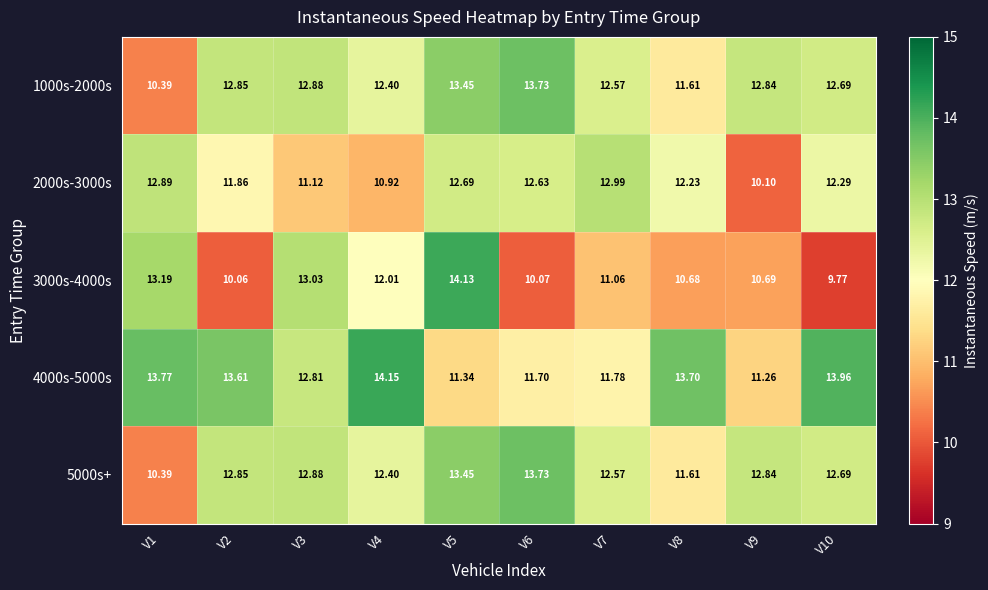

Is the value of 4000s-5000s at V4 greater than the value of 5000s+ at V1?

Yes